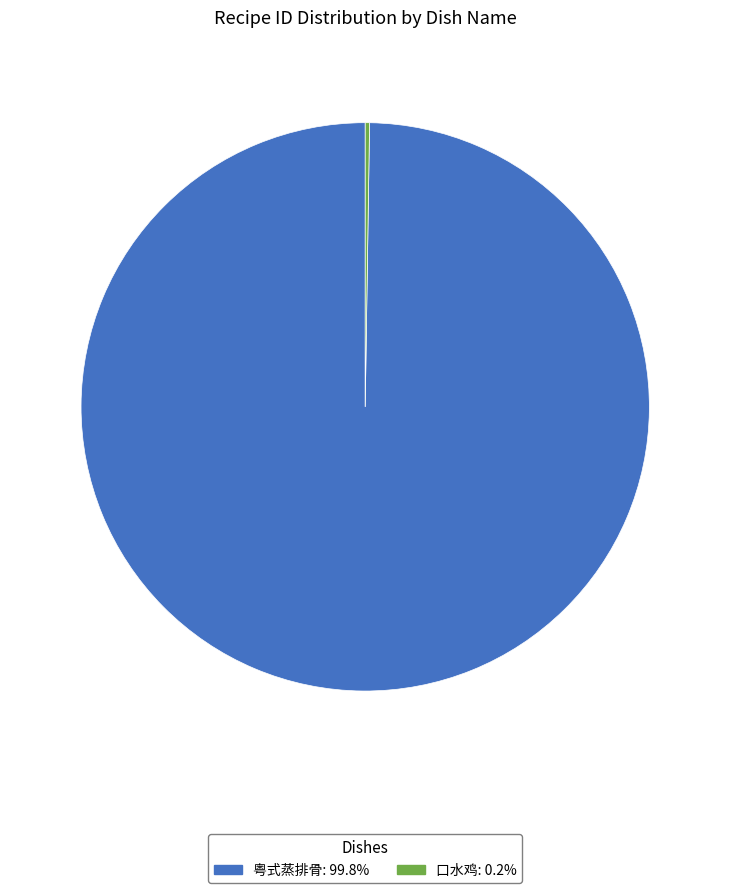

Is there any slice that represents more than half of the pie?

Yes